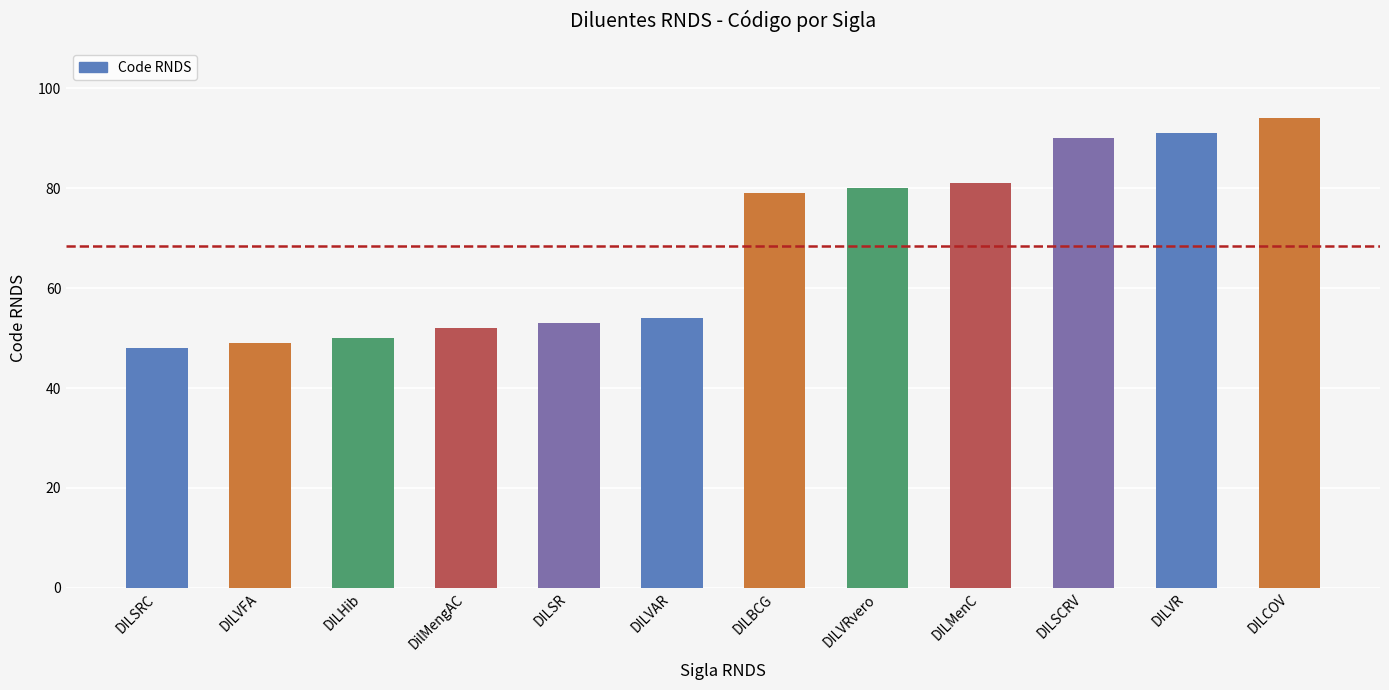

Approximately how many times larger is the value at DILVAR compared to DILMenC?

0.7